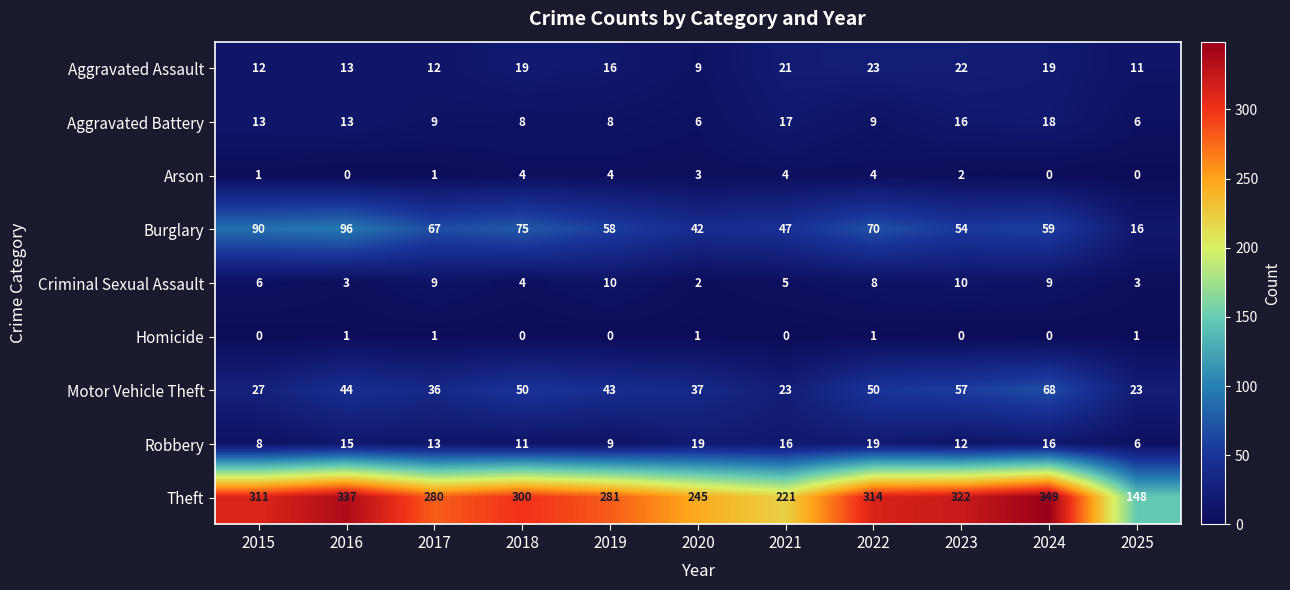

Which category has the highest value in the Aggravated Assault series?

2022